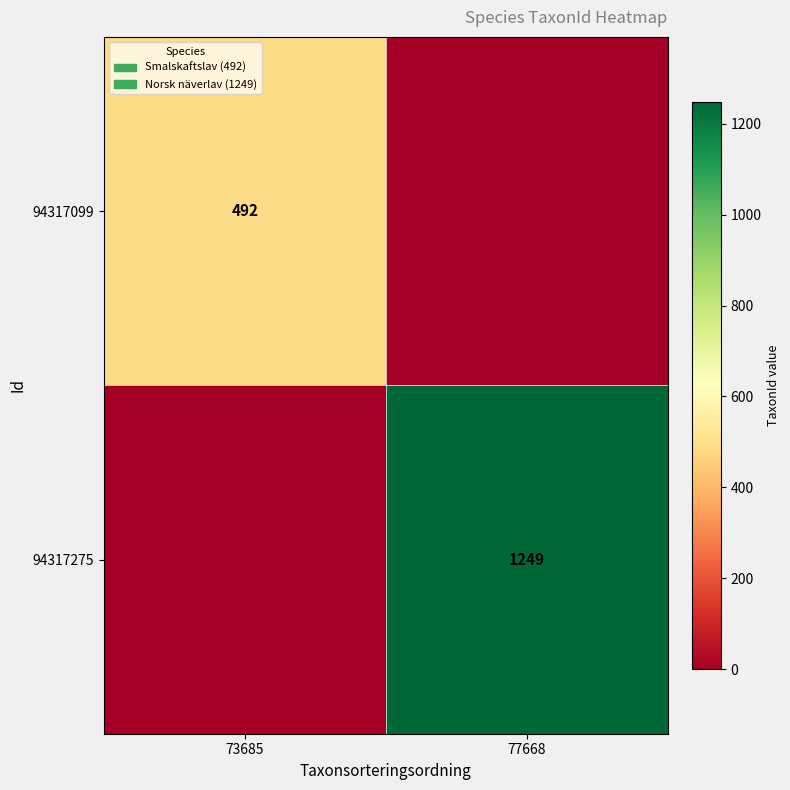

The value of 94317099 at 73685 is 492. True or false?

True